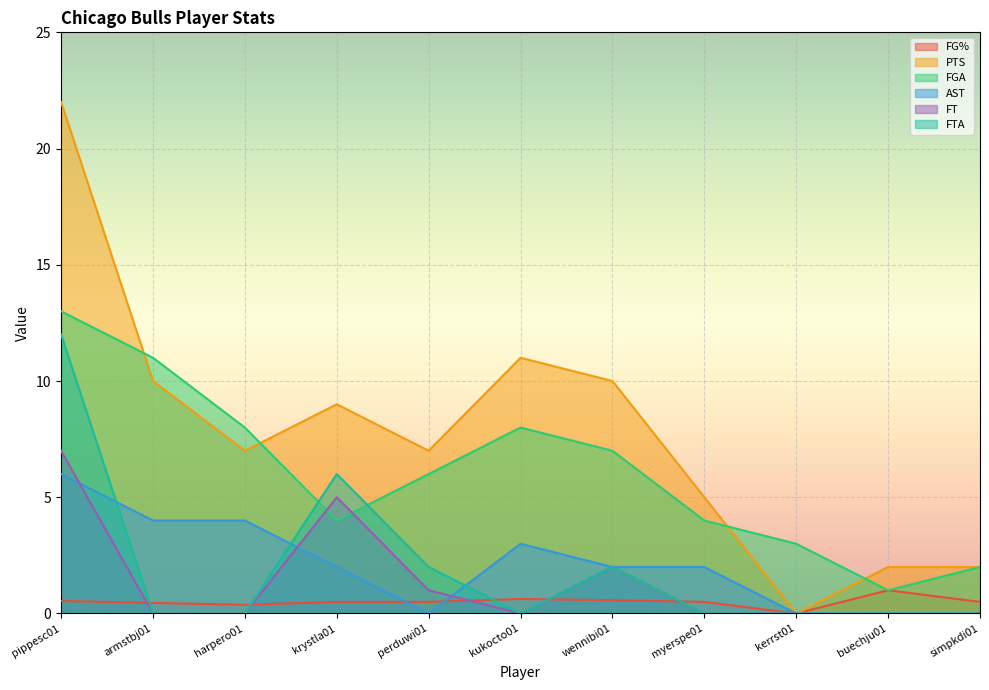

What is the average value of the FTA series?

2.0